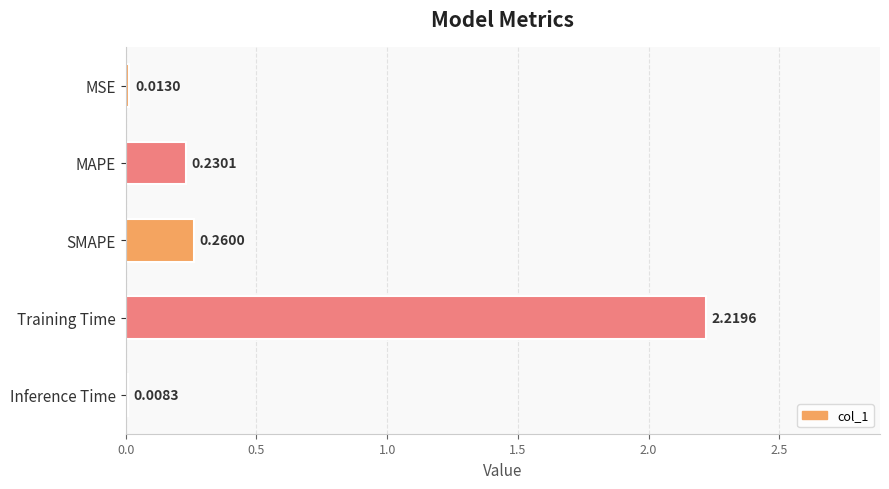

At which label is the value closest to 1?

SMAPE